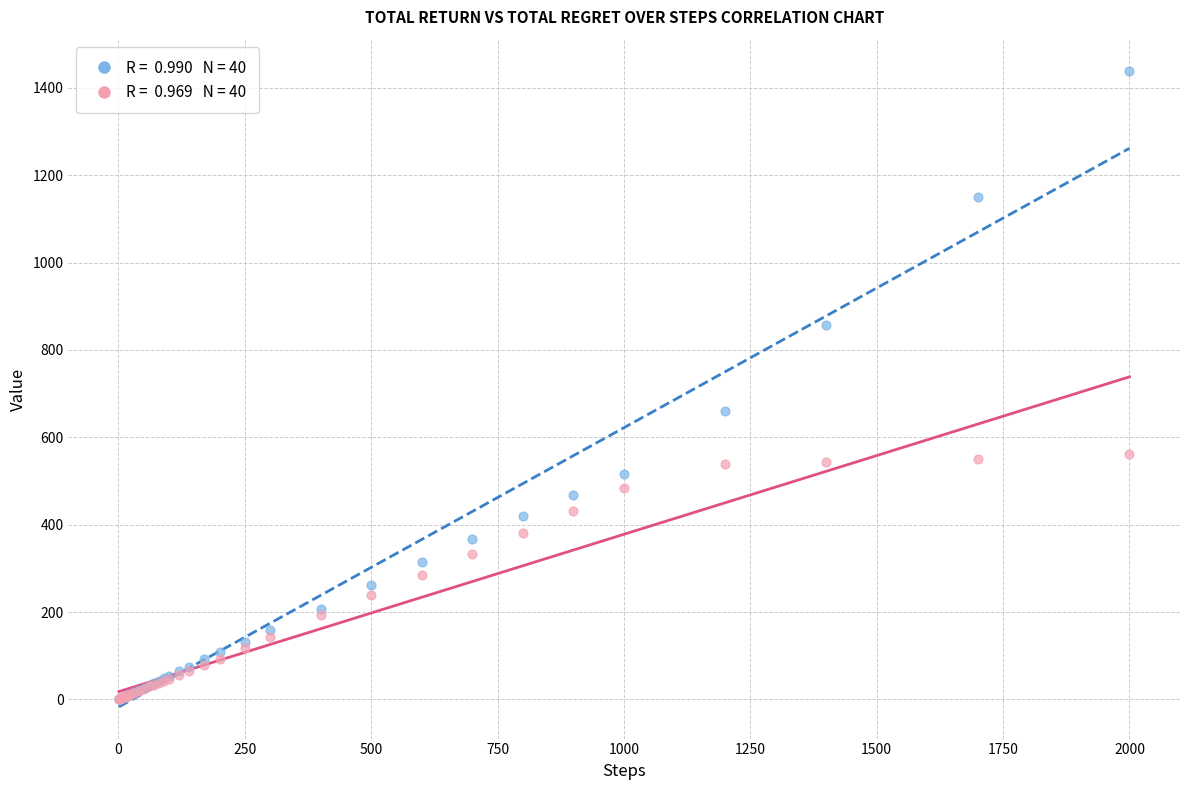

Across all series, what Y value is closest to 718?

661.3